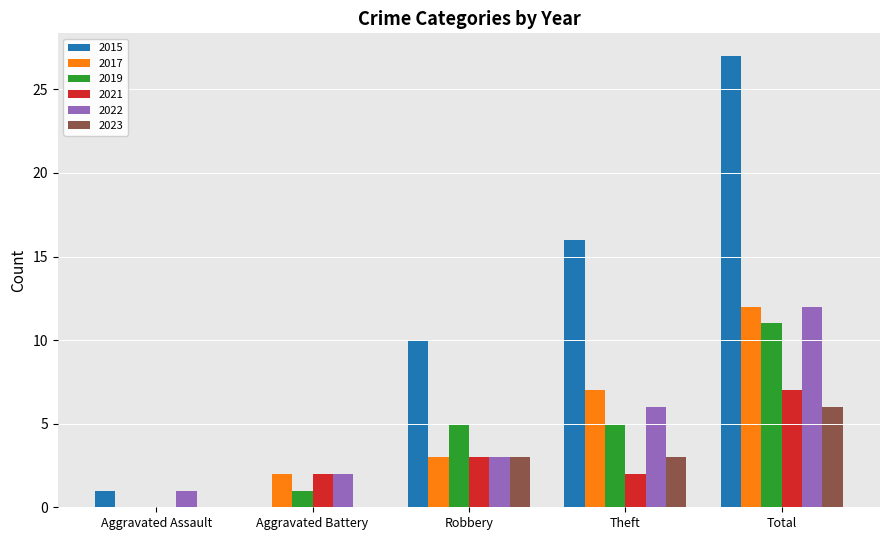

What is the sum of the 2017 values at Aggravated Battery and Robbery?

5